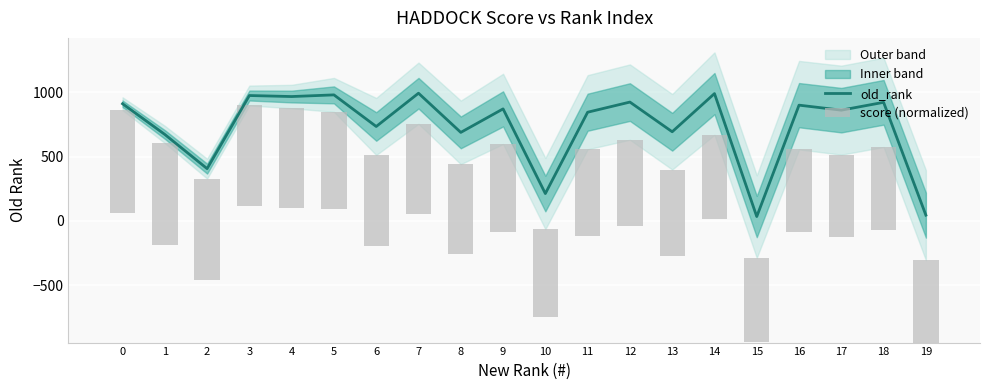

What is the average value of the score (normalized) series?

703.5